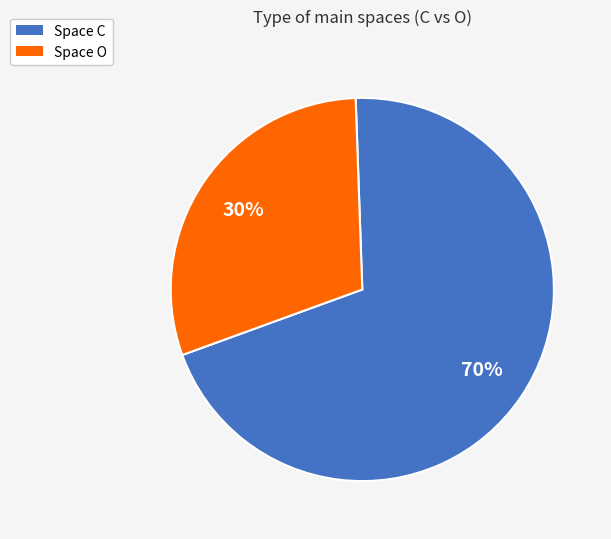

Does any single category account for the majority?

Yes